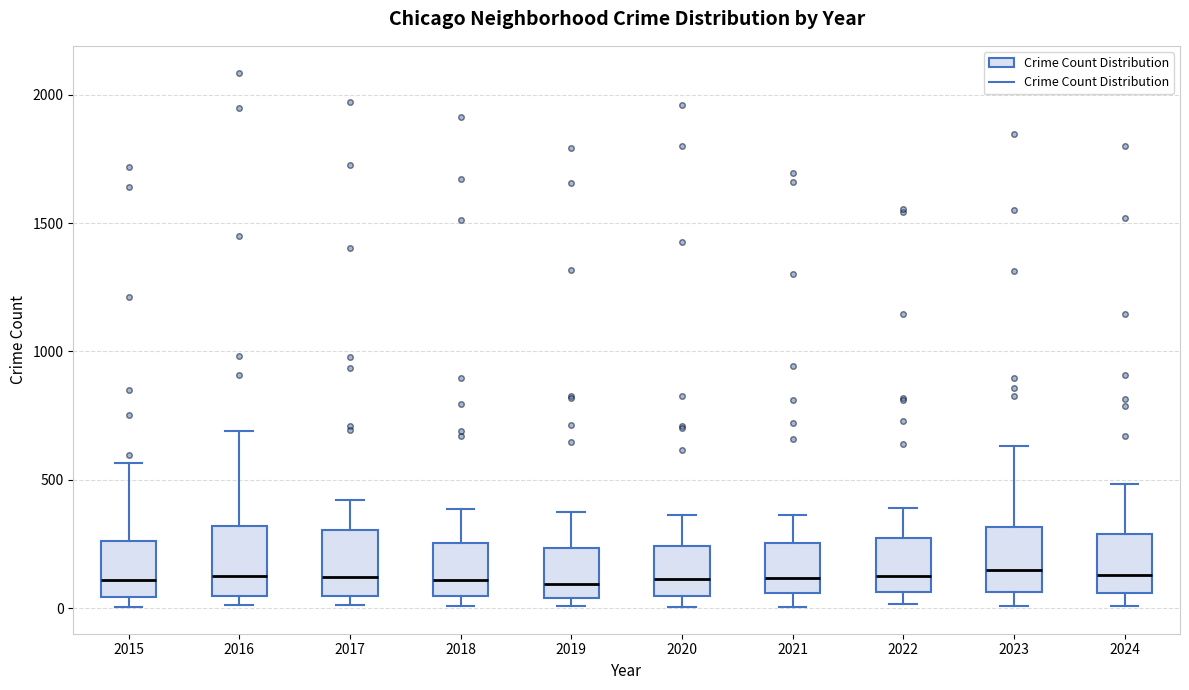

Where does the median line of the box at x = 2020 sit on the y-axis? The values are not printed on the chart, so give them approximately, as read against the axis.

100